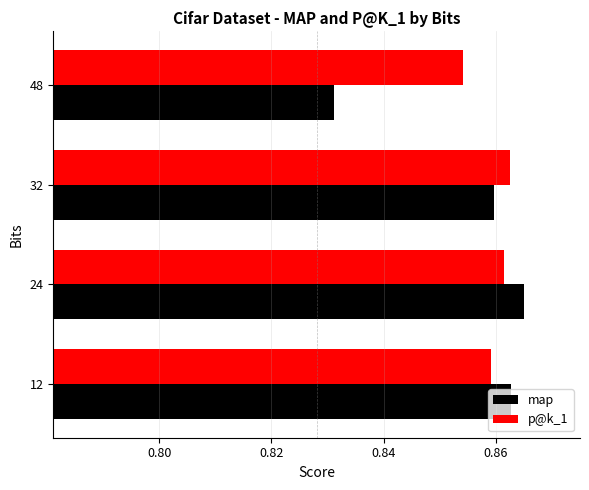

True or false: map has a value of 1.2 at 48.

False